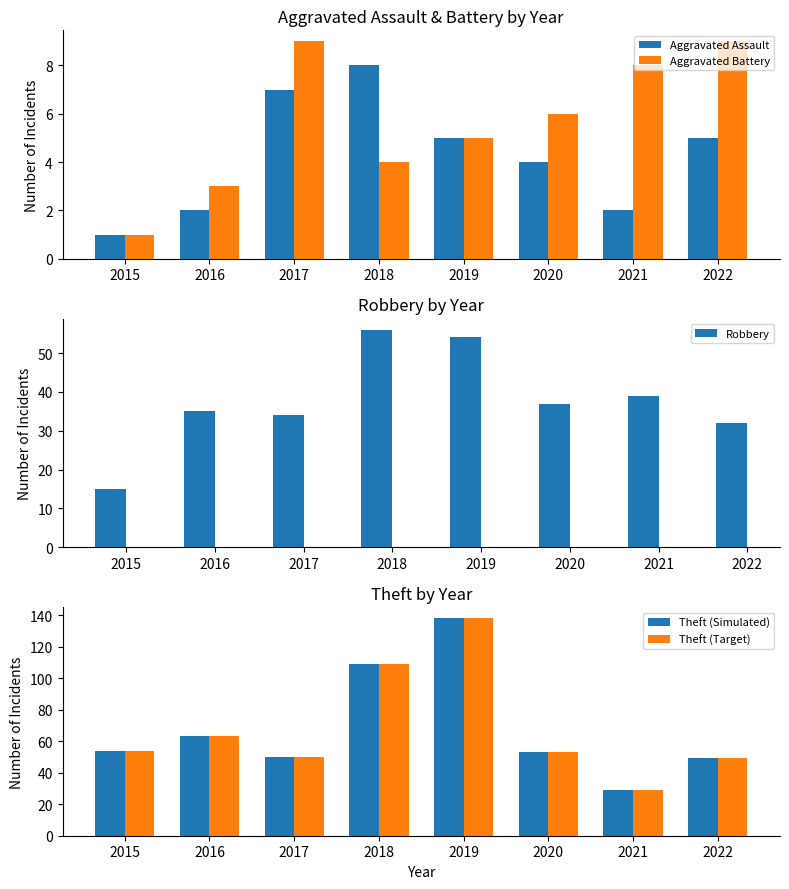

How many categories are shown in the chart?

8